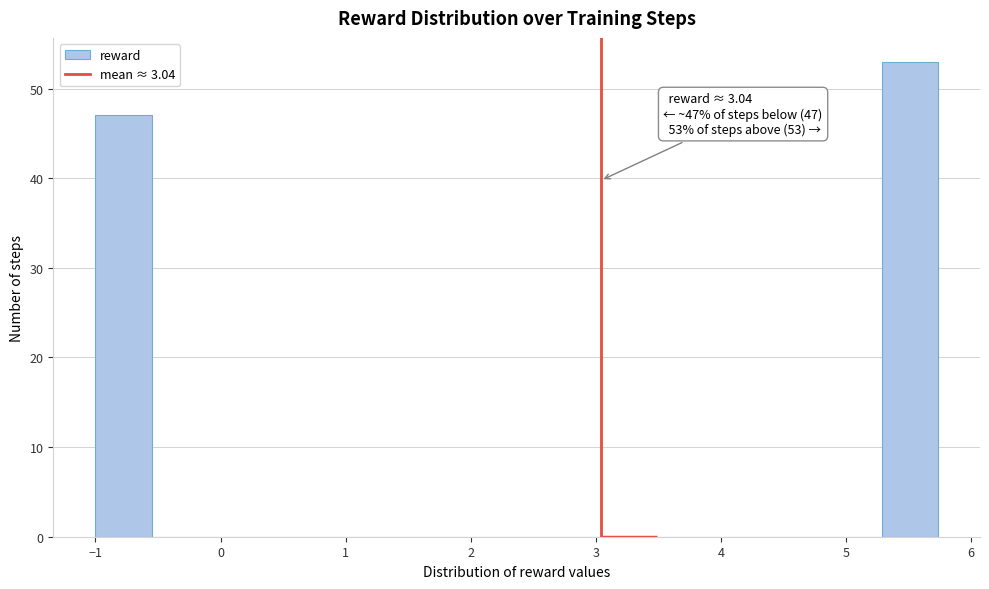

Which range on the x-axis has the tallest bar?

5.3 to 5.7